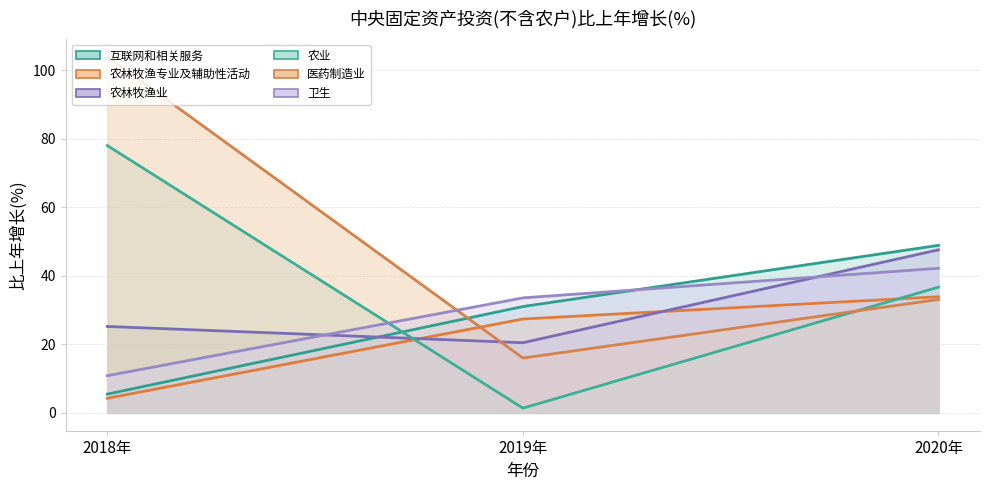

Is it true that 农林牧渔专业及辅助性活动 equals 2.9 at 2018年?

False